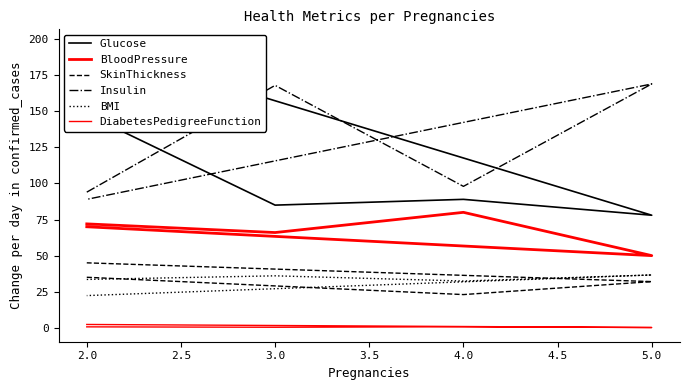

Which has a higher value, 3.0 or 5.0?

3.0